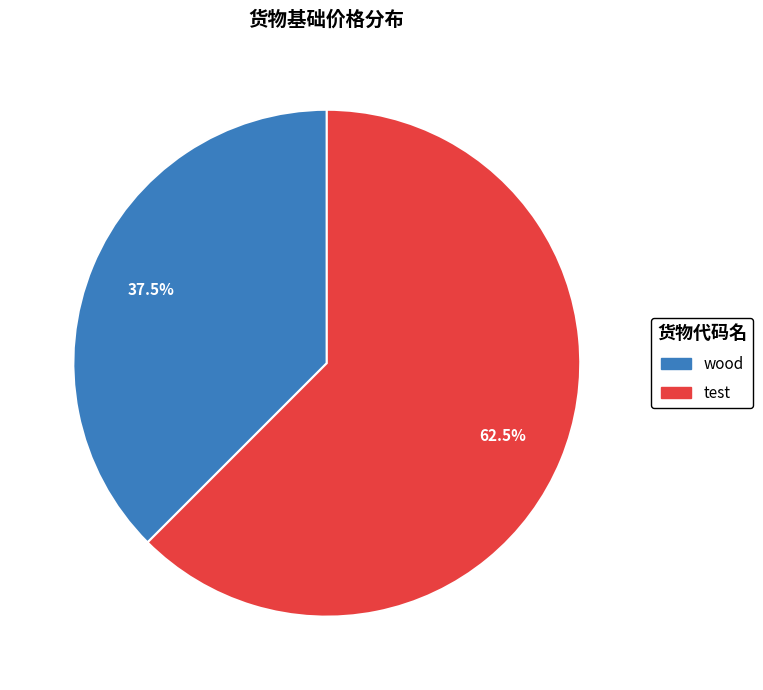

Rank the categories by value from lowest to highest.

wood, test